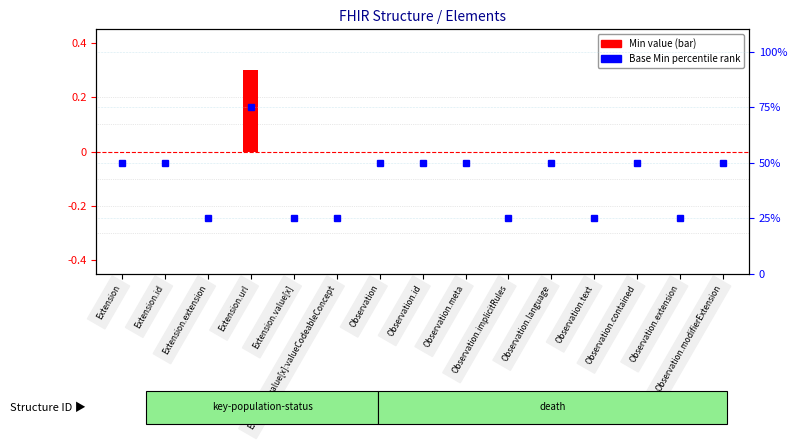

Where does the Base Min (percentile rank) series first go above 50?

Extension.url